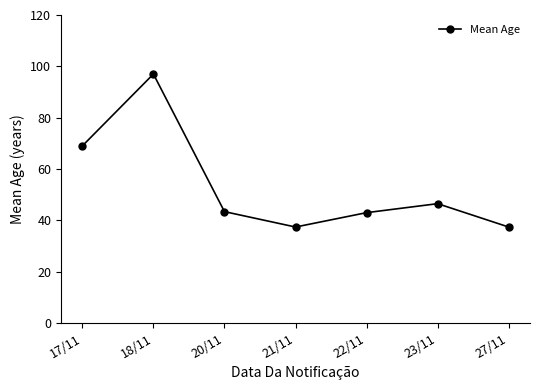

The chart shows a value of 69.0 at 17/11. True or false?

True